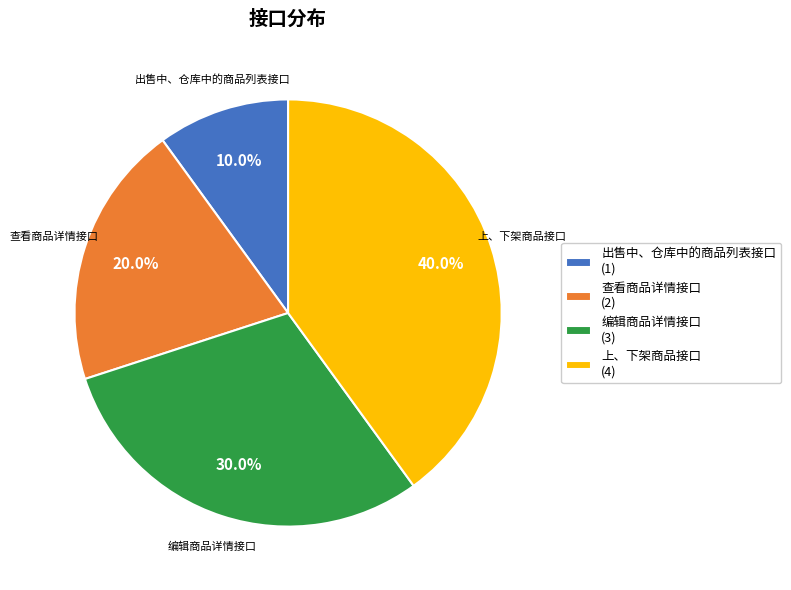

What percentage is the 编辑商品详情接口 slice, to the nearest percent?

30%